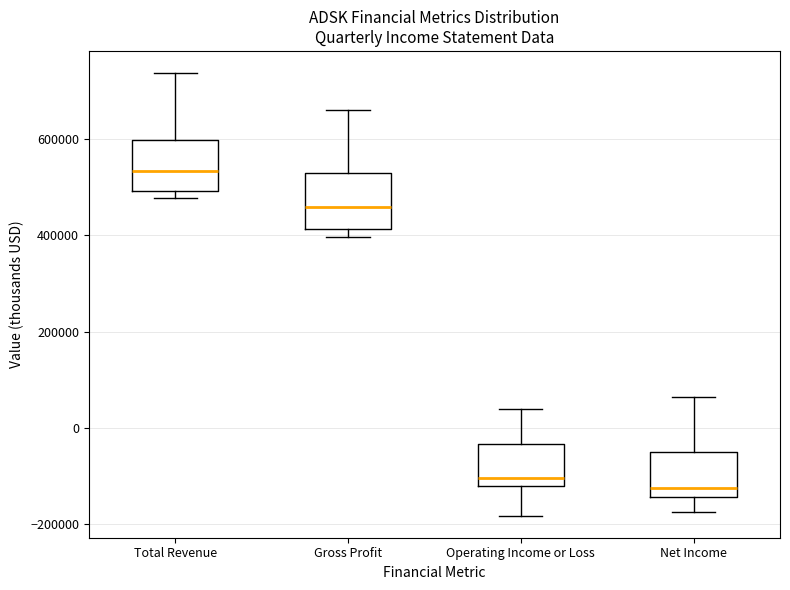

Where is the upper edge of the box for Total Revenue on the y-axis? The values are not printed on the chart, so give them approximately, as read against the axis.

600000